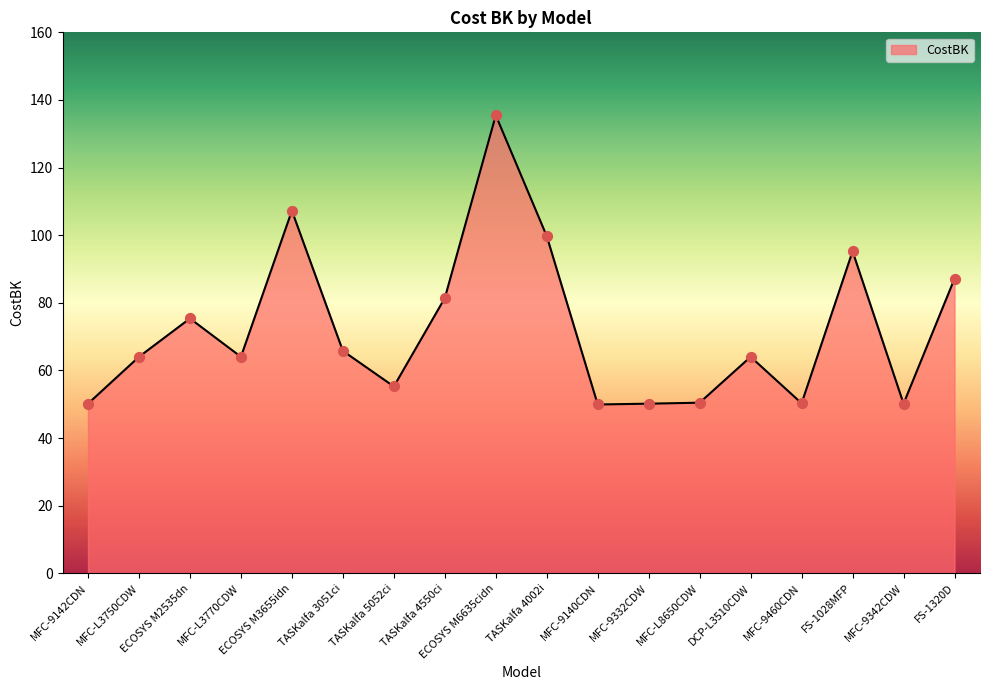

What is the change in value from TASKalfa 5052ci to MFC-L8650CDW?

-4.8